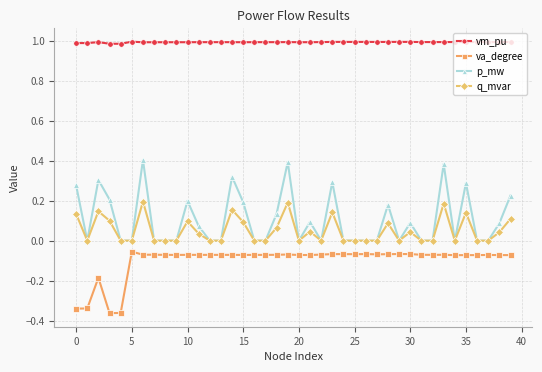

Rank the series by their maximum value, from lowest to highest.

va_degree, q_mvar, p_mw, vm_pu